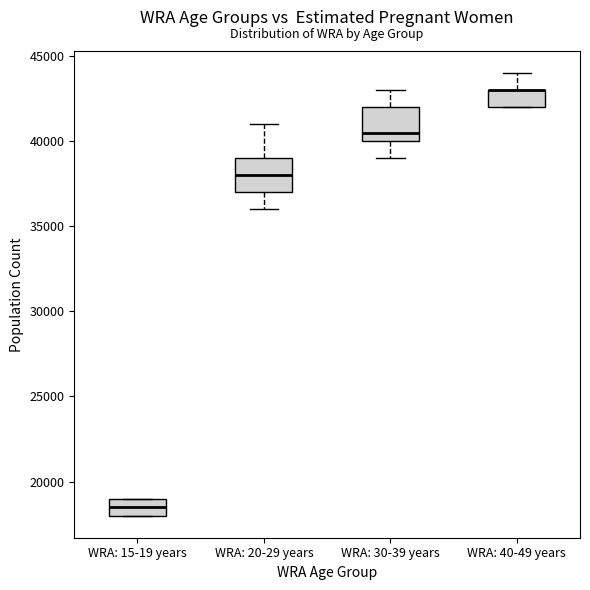

Where does the upper whisker of the box for WRA: 30-39 years end on the y-axis? The values are not printed on the chart, so give them approximately, as read against the axis.

43000